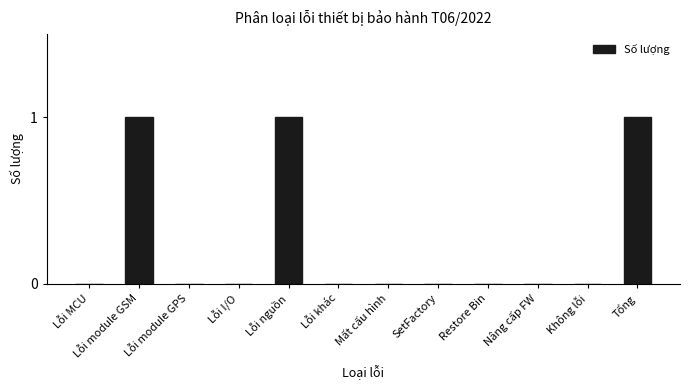

What is the sum of all values?

3